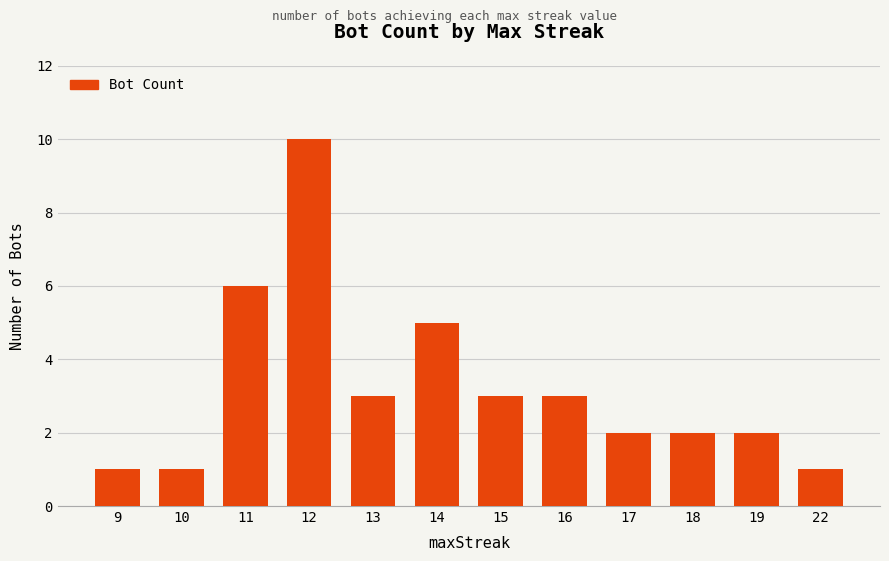

What is the greatest value displayed?

10